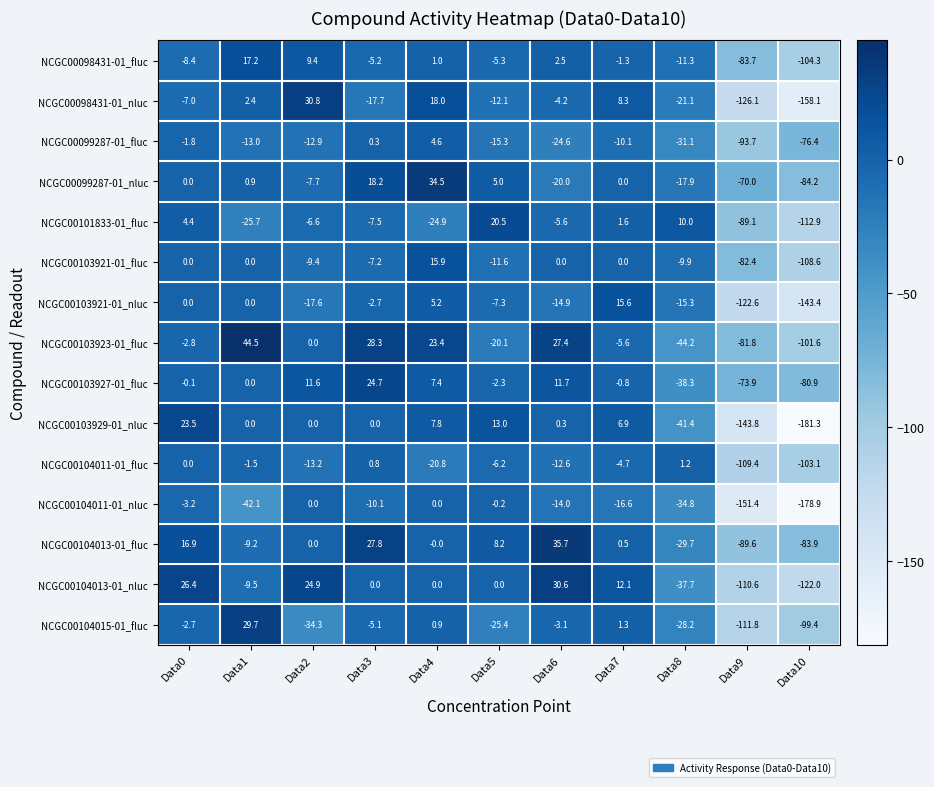

The NCGC00104013-01_fluc series shows -149.0 at Data10. True or false?

False